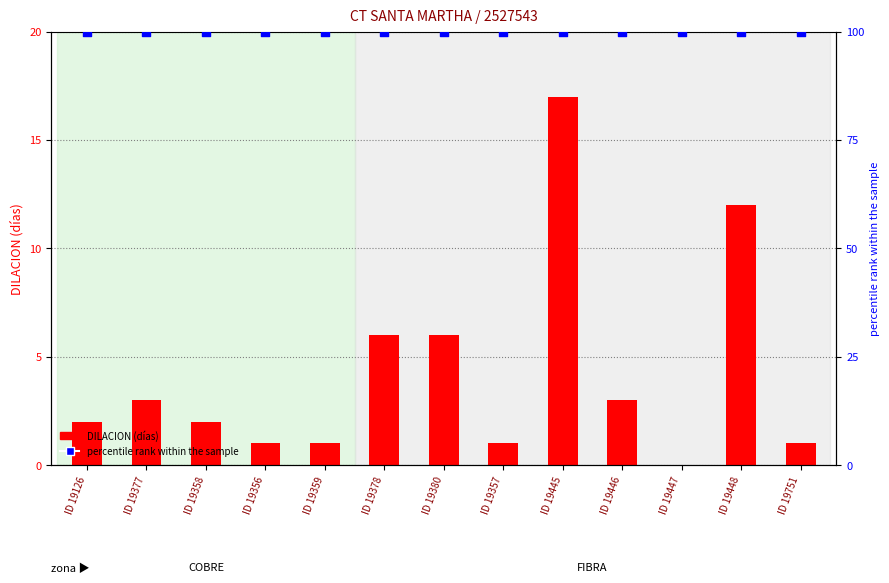

What are all the series names shown in the legend?

DILACION, percentile rank within the sample